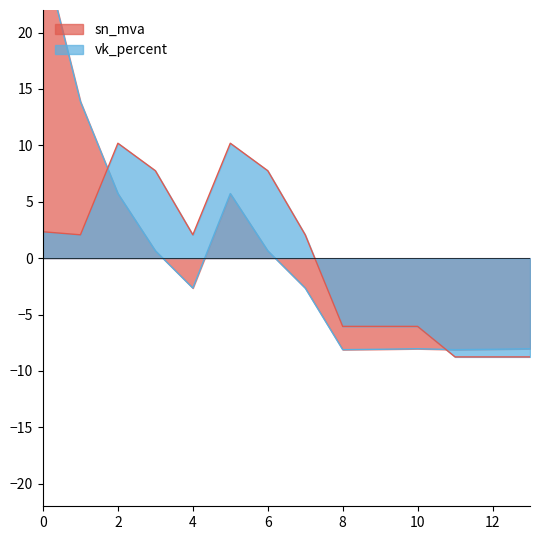

List the series in order of their overall mean, lowest first.

vk_percent, sn_mva